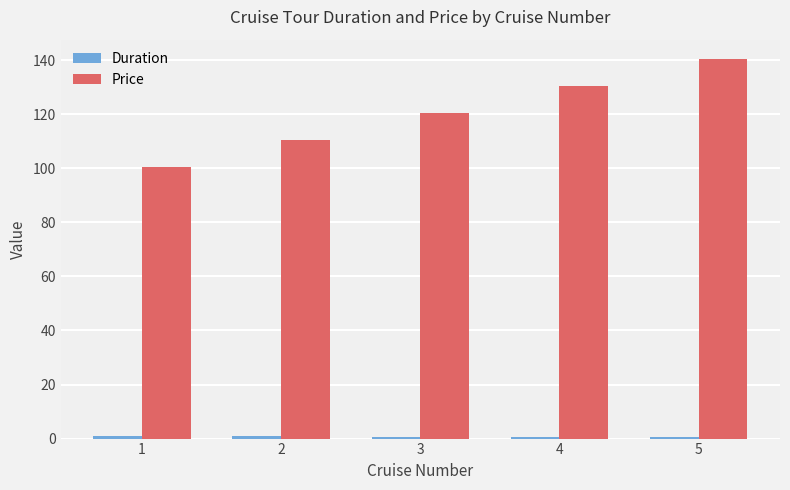

Which series has the largest total across all categories?

Price